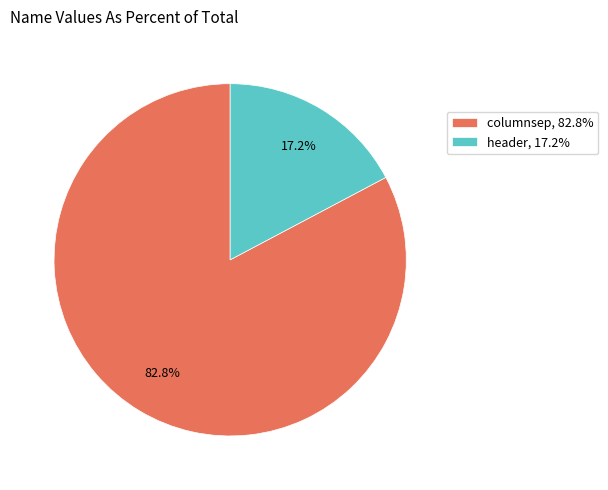

Rank the categories by value from lowest to highest.

header, columnsep